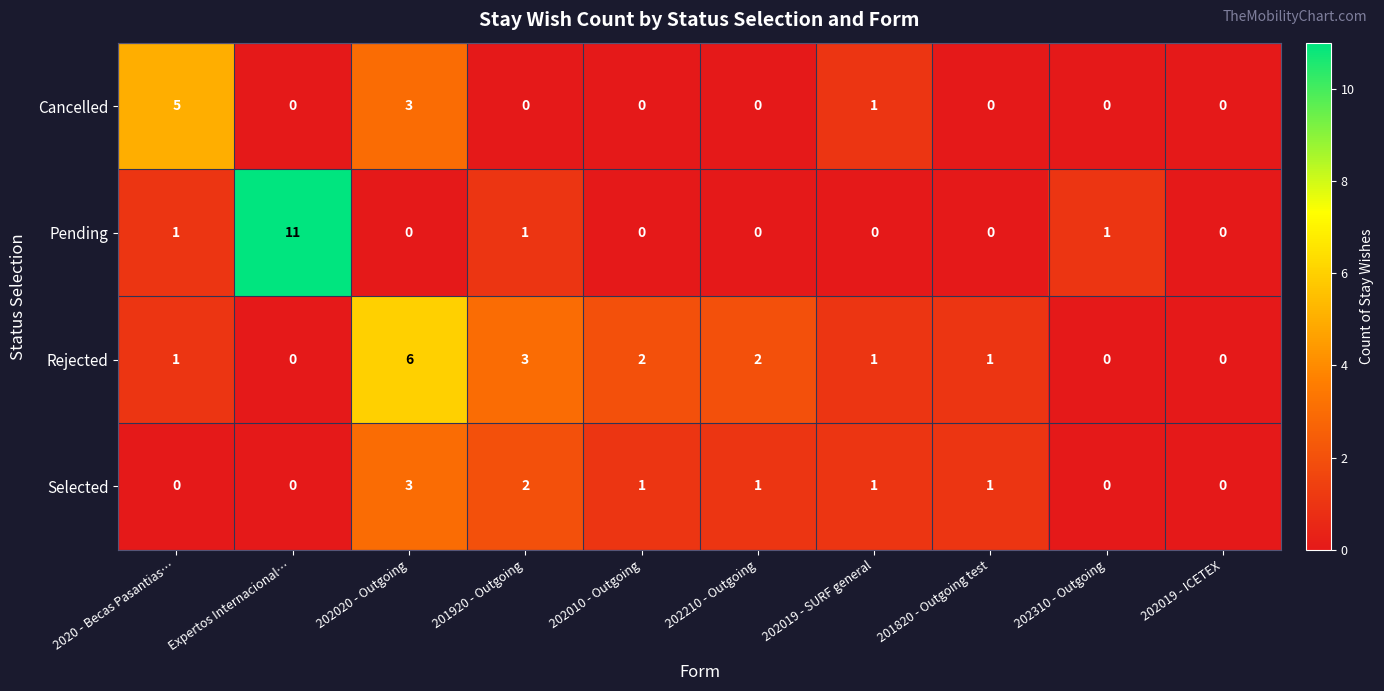

Which series has the largest total across all categories?

Rejected